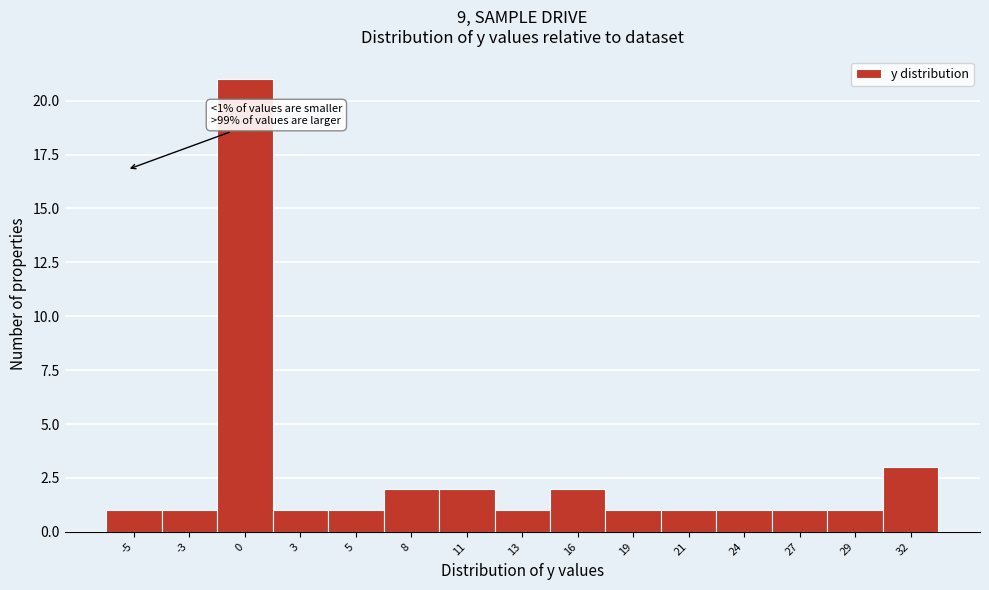

Reading left to right, list all the values displayed in this chart.

1	1	21	1	1	2	2	1	2	1	1	1	1	1	3